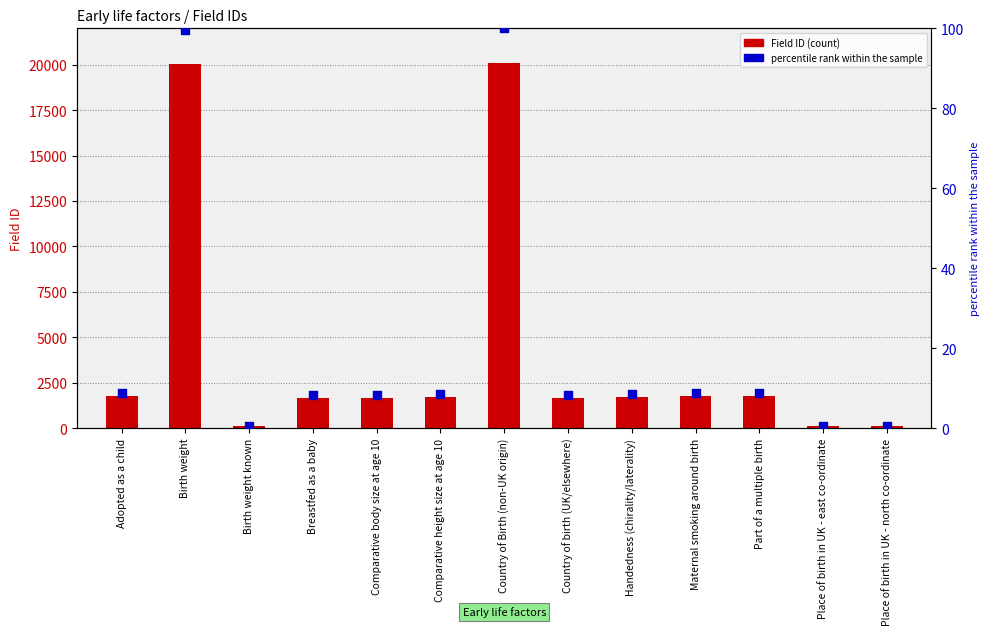

Which series contains the lowest Y value?

percentile rank within the sample